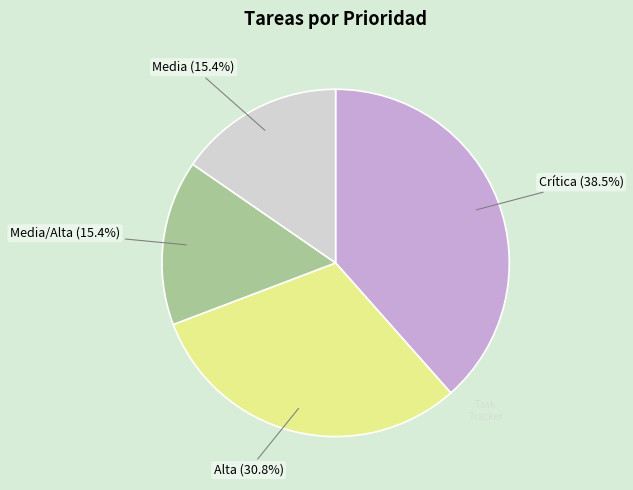

True or false: Media accounts for 23% of the total.

False